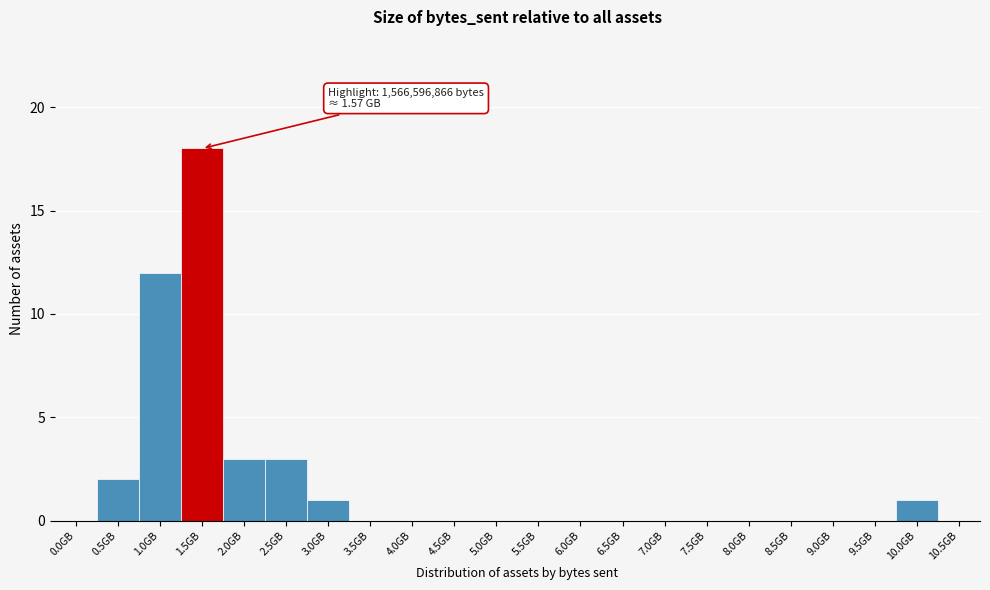

Reading right to left, extract all data points from this chart.

10.5GB=0	10.0GB=1	9.5GB=0	9.0GB=0	8.5GB=0	8.0GB=0	7.5GB=0	7.0GB=0	6.5GB=0	6.0GB=0	5.5GB=0	5.0GB=0	4.5GB=0	4.0GB=0	3.5GB=0	3.0GB=1	2.5GB=3	2.0GB=3	1.5GB=18	1.0GB=12	0.5GB=2	0.0GB=0